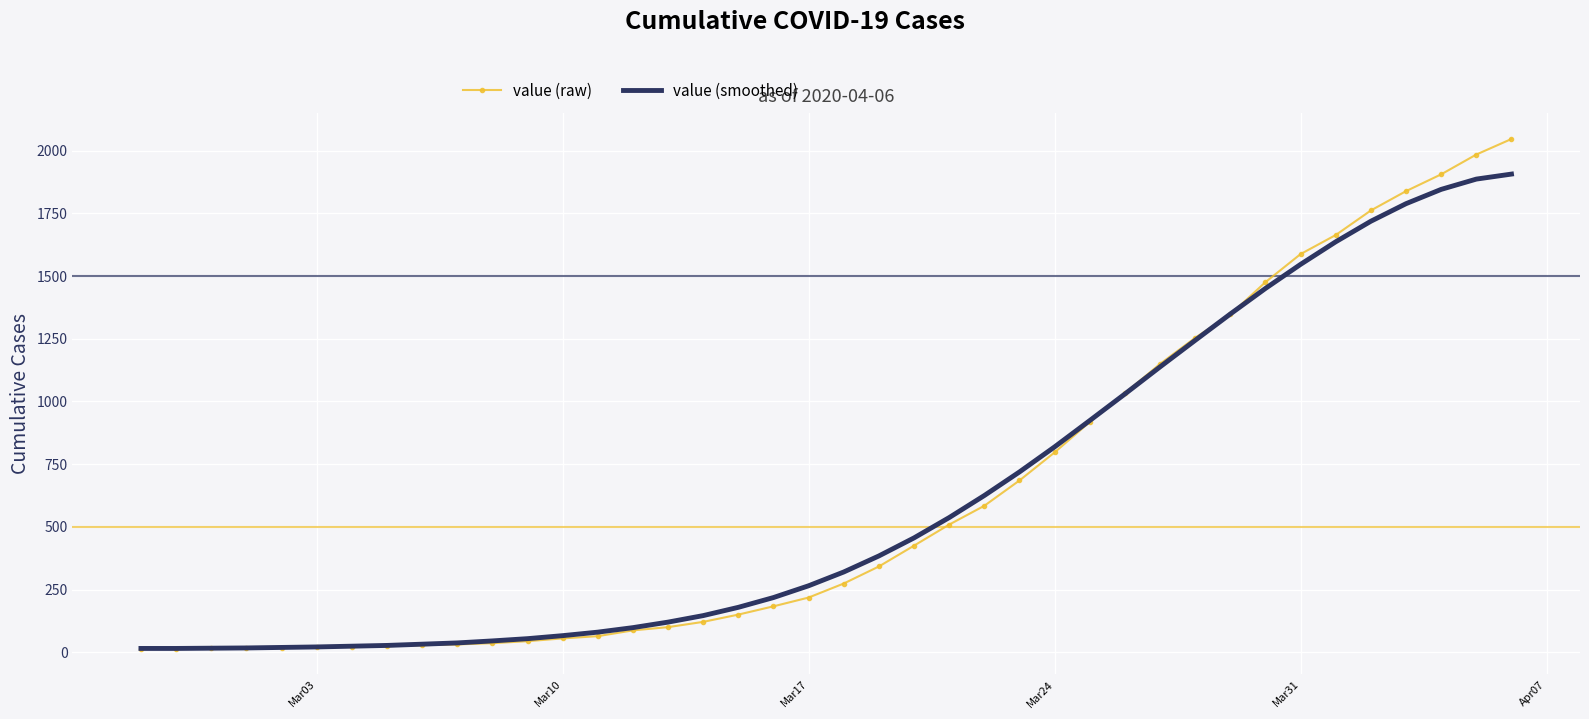

What is the minimum value for value (raw)?

13